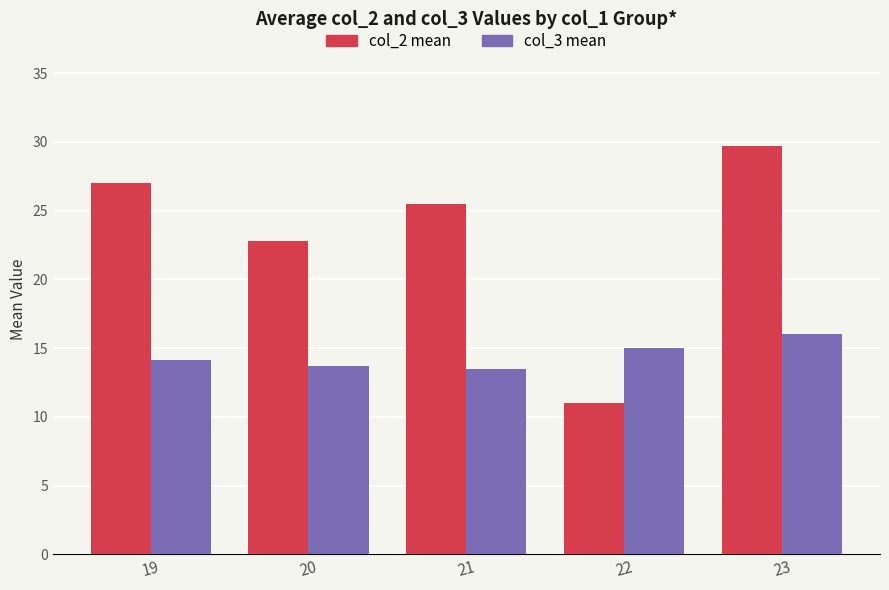

Count the number of data series in this chart.

2